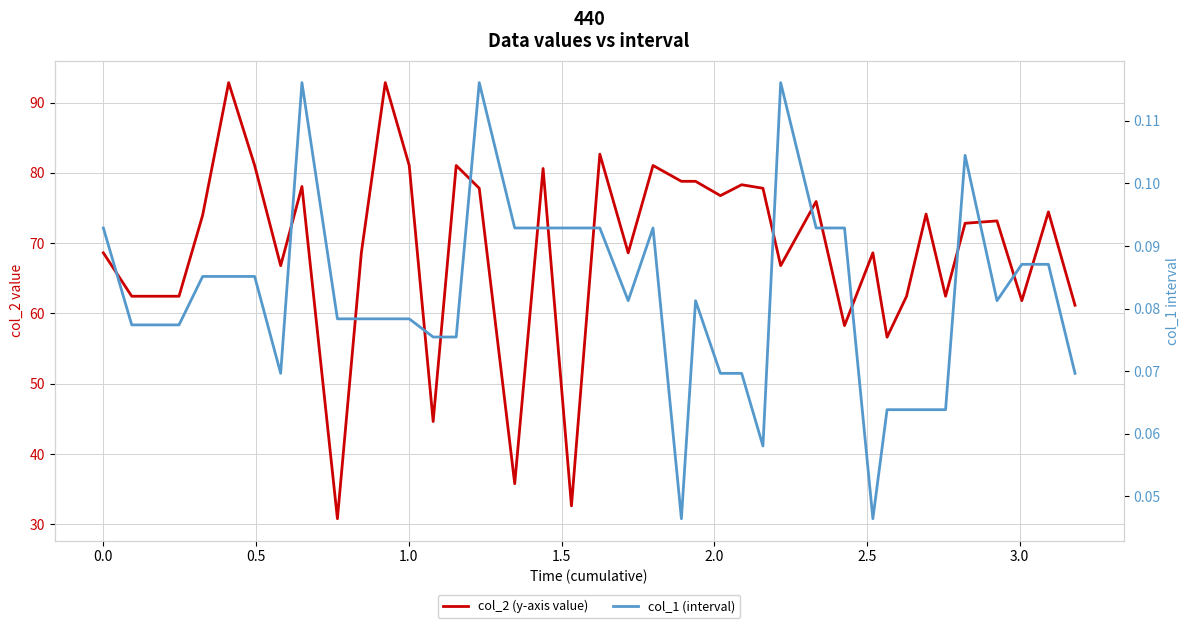

True or false: col_2 (y-axis value) and col_1 (interval) intersect in this chart.

False